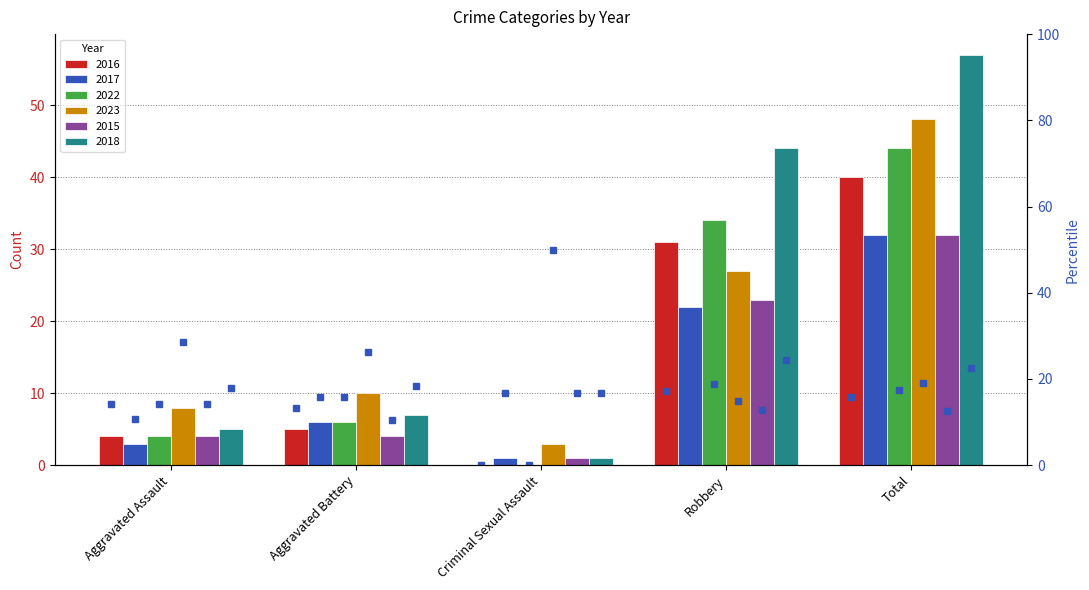

What is the value of the 2018 pct bar at the 4th from the left?

24.3